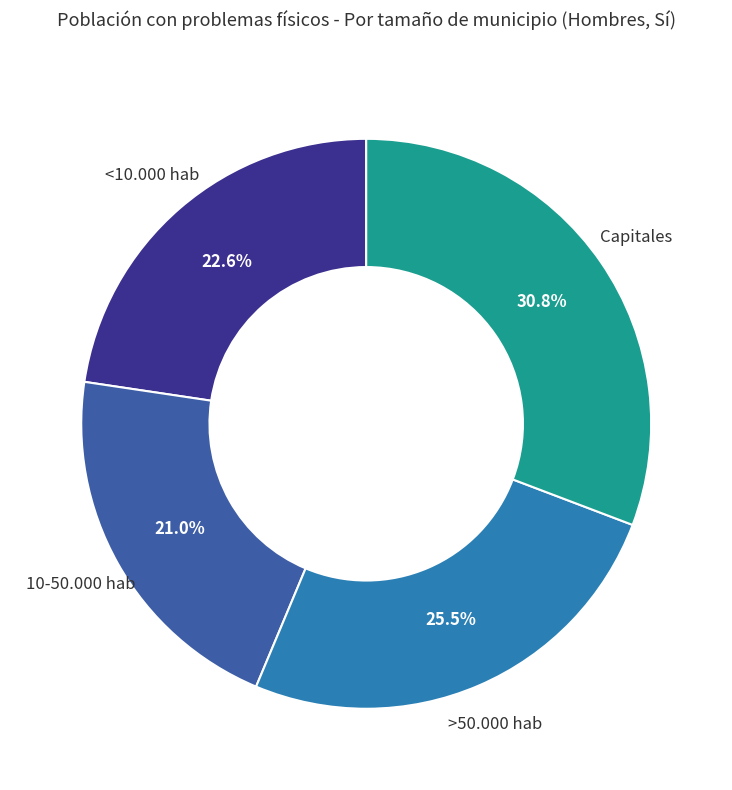

Is there any slice that represents more than half of the pie?

No